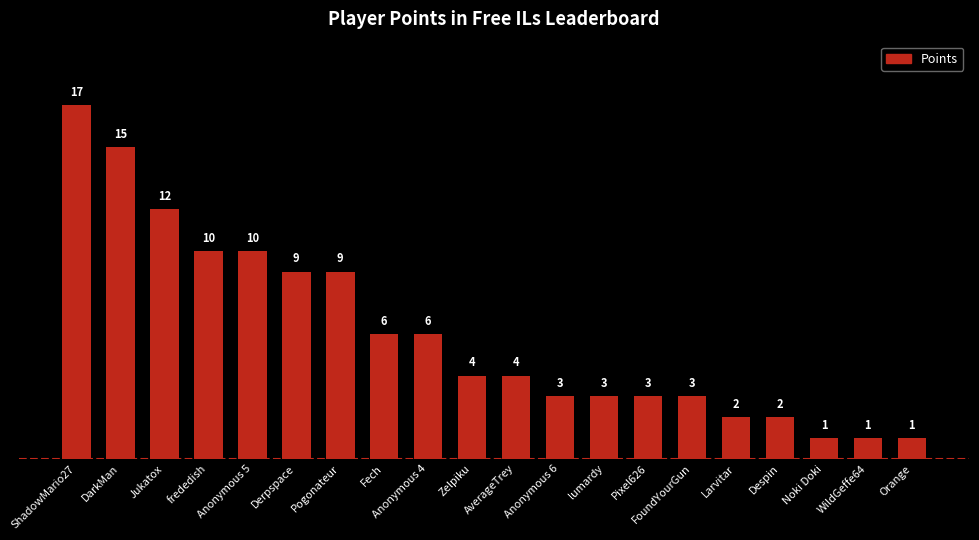

Which has a higher value, Pogonateur or FoundYourGun?

Pogonateur